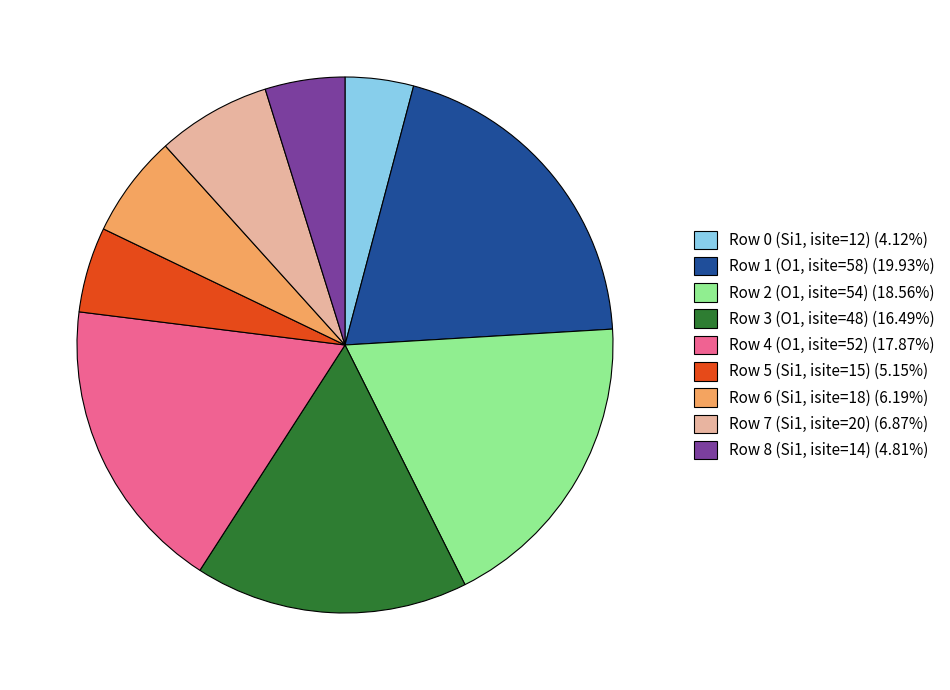

Between Row 8 (Si1, isite=14) and Row 6 (Si1, isite=18), which is larger?

Row 6 (Si1, isite=18)